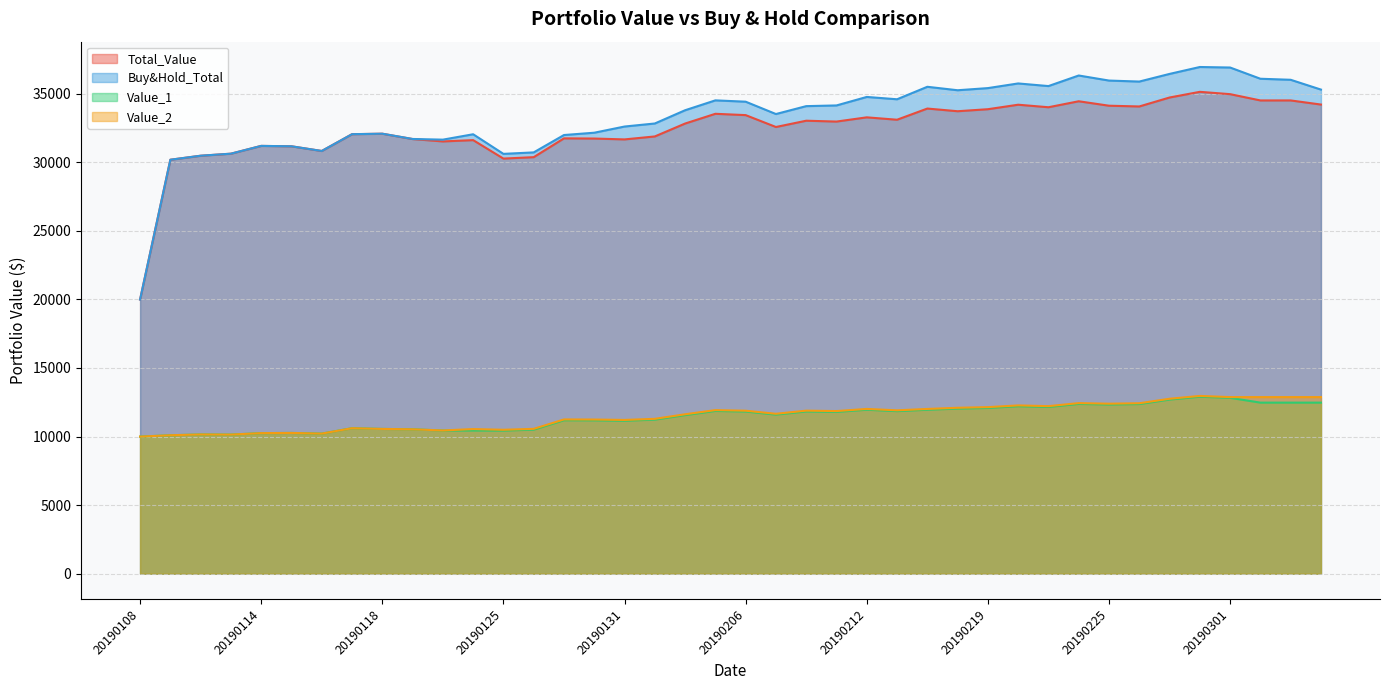

At how many categories does at least one series exceed 30999?

33